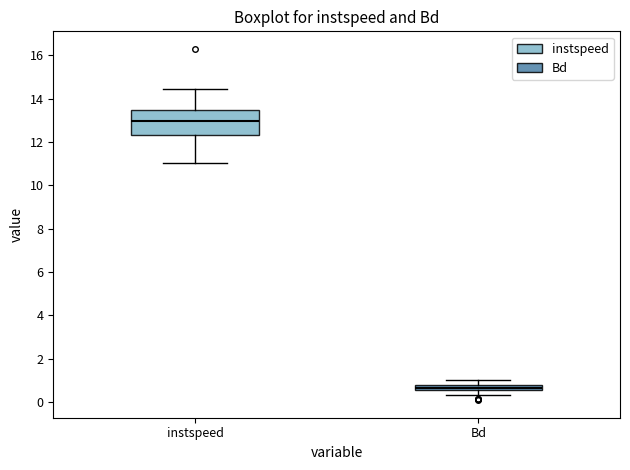

Which box is the tallest, from its lower edge to its upper edge?

instspeed